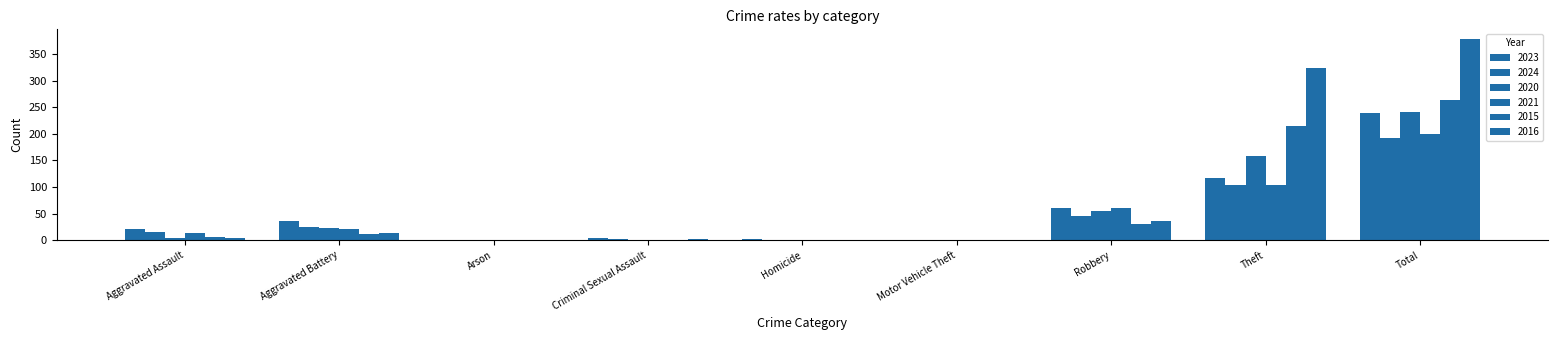

What value does the 2015 series have at Total?

263